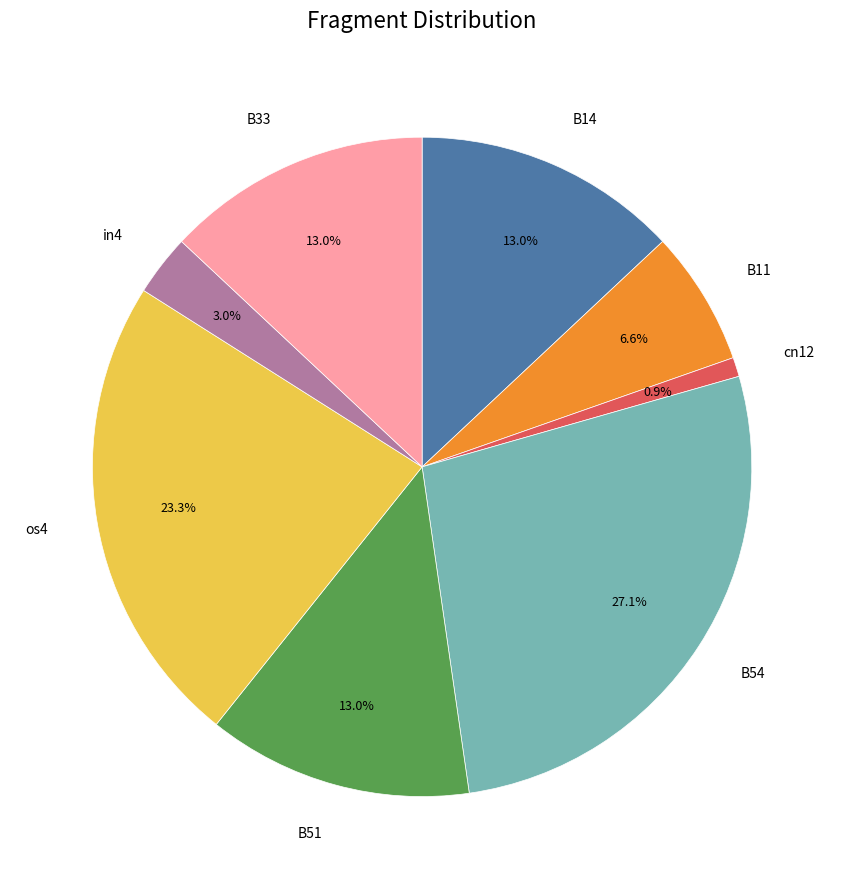

The in4 slice represents 8% of the pie. True or false?

False